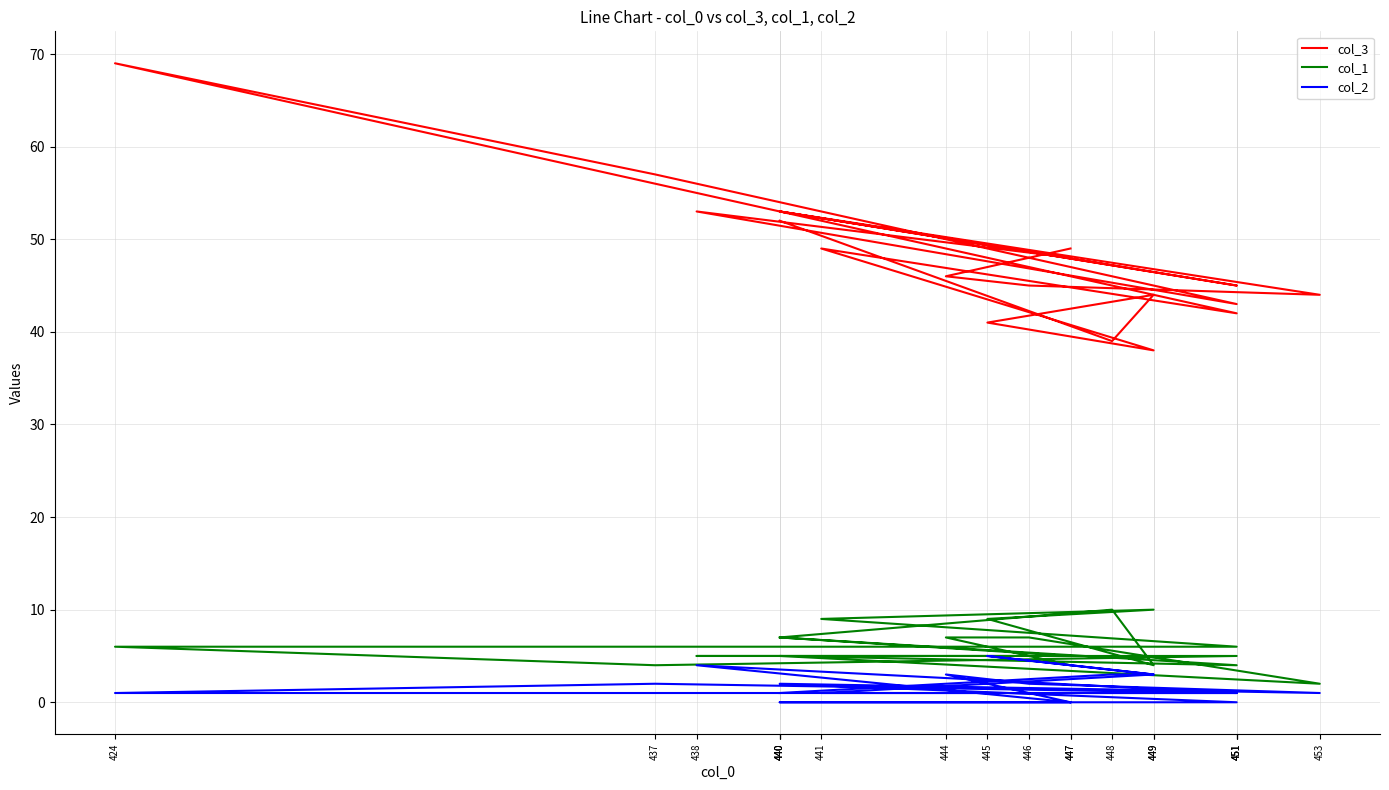

Where is col_1 nearest to the value 6?

451